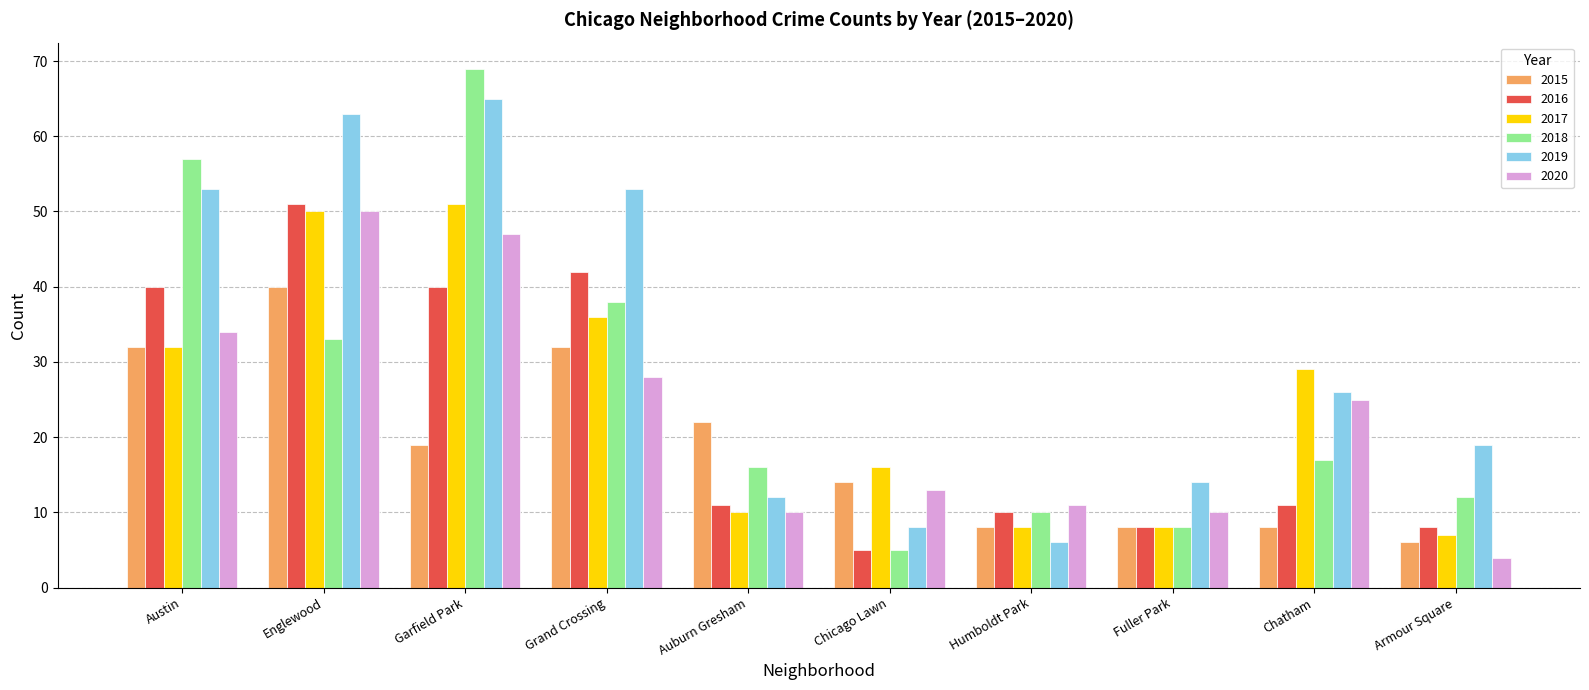

Read the 2019 value at Grand Crossing.

53